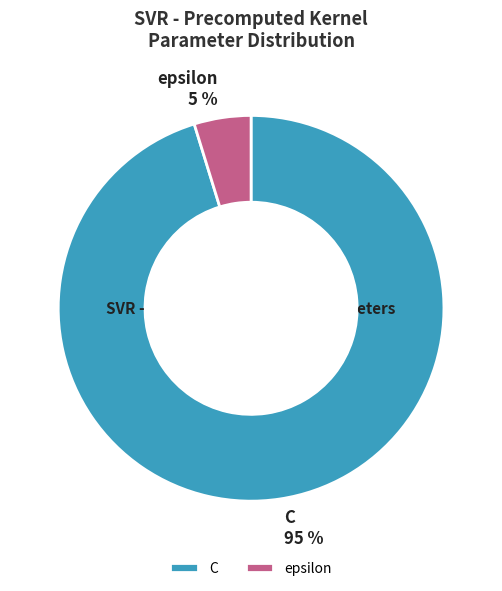

How many segments does this pie chart have?

2